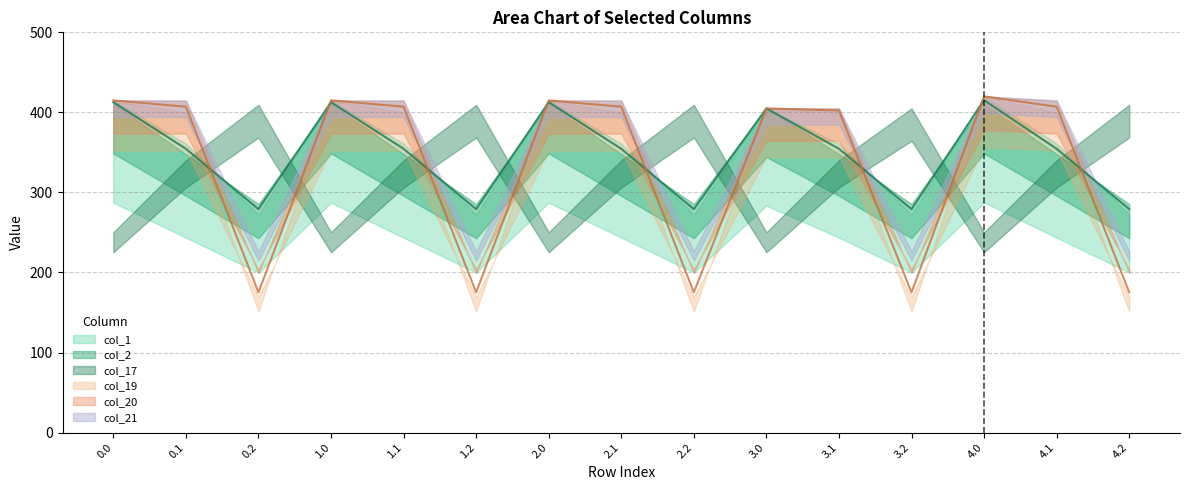

At which label does col_20 reach its minimum?

0.2